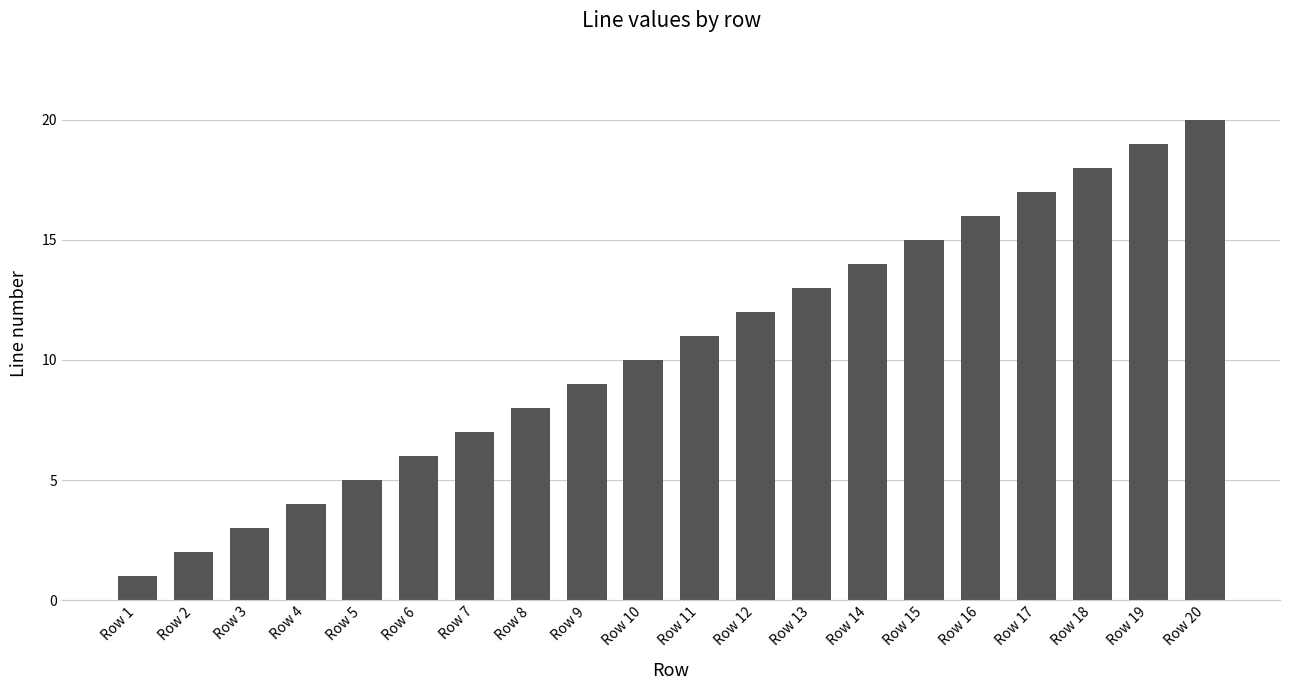

What is the difference between the maximum and minimum values?

19